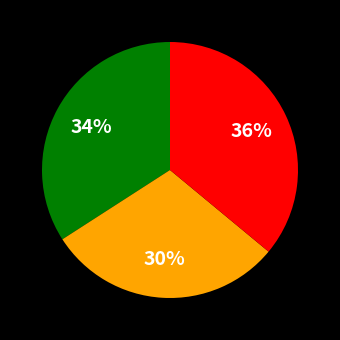

To the nearest percent, what is the average slice percentage?

33%